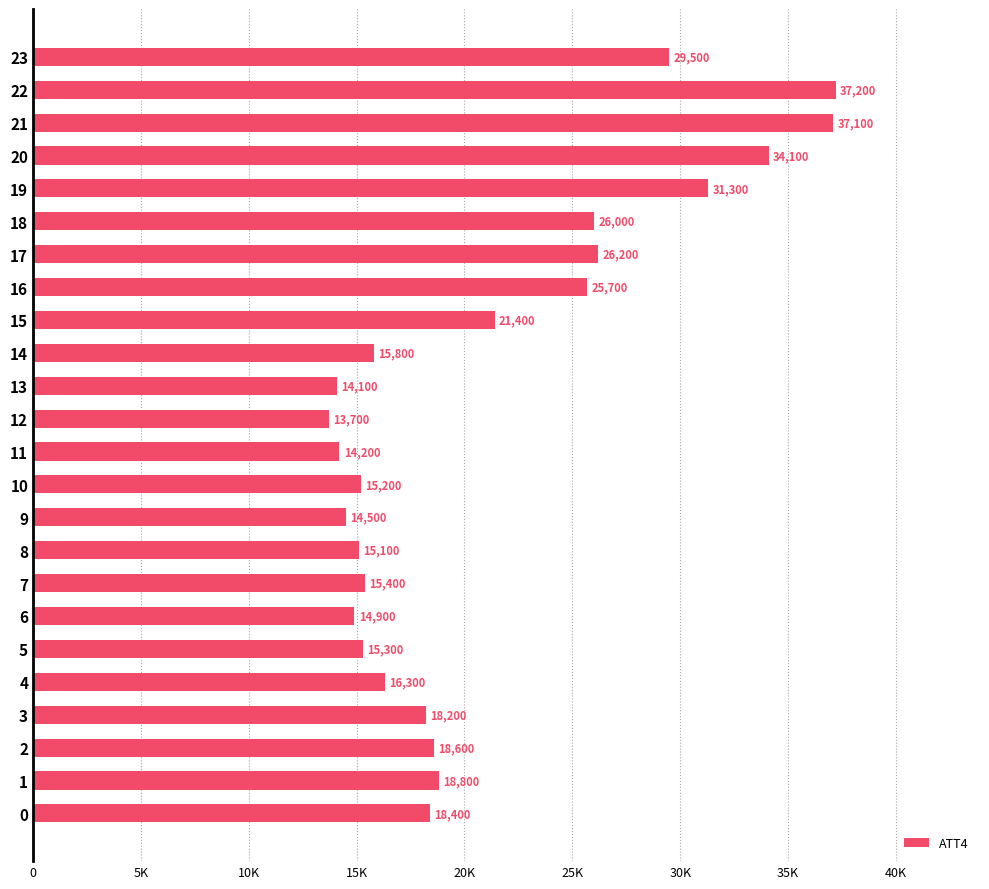

Does the chart contain any negative values?

No